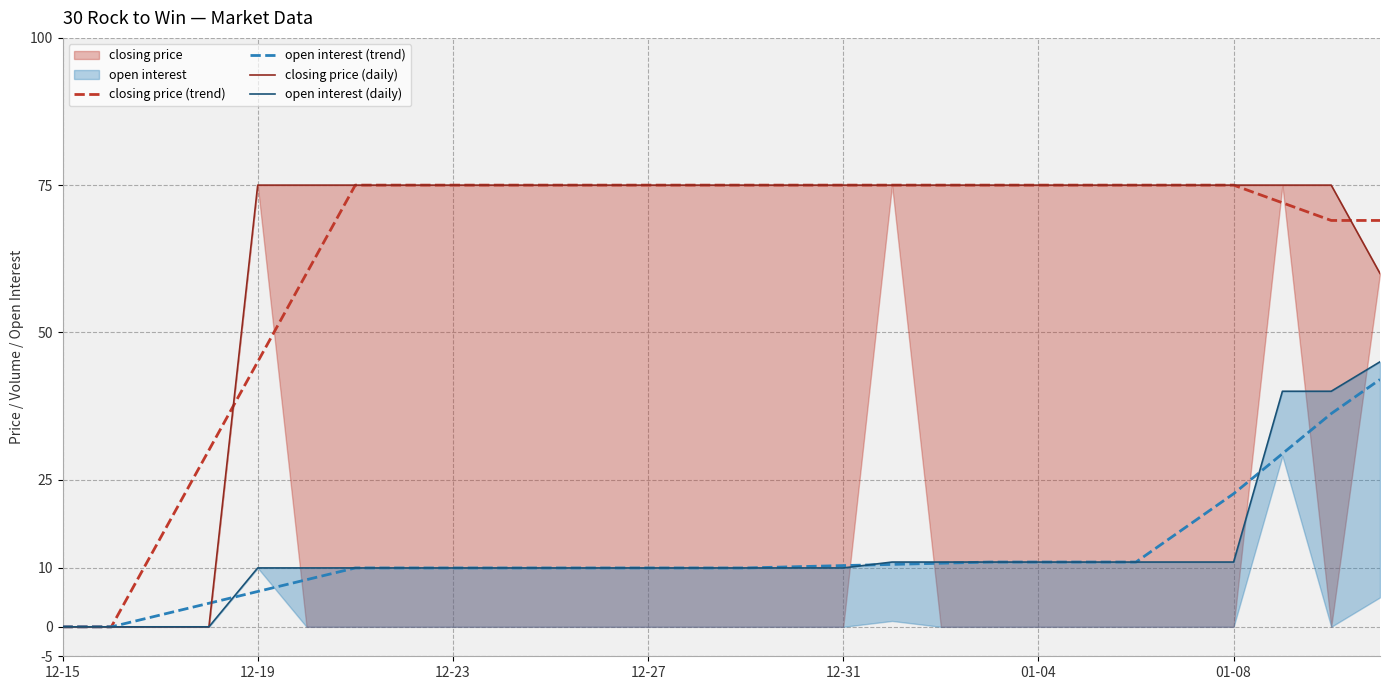

What is the maximum value for closing price (daily)?

75.0